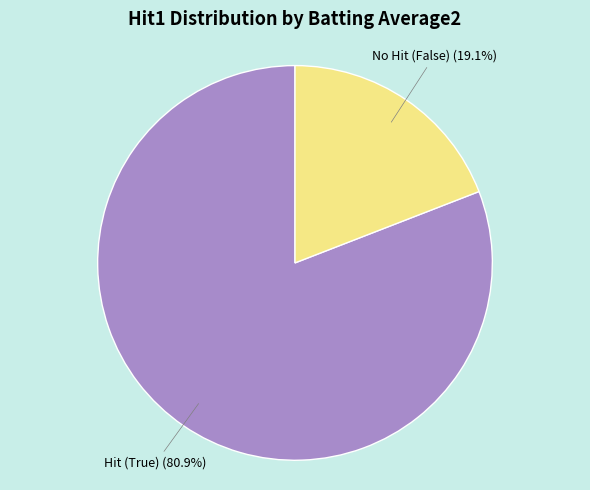

To the nearest percent, what is the average slice percentage?

50%